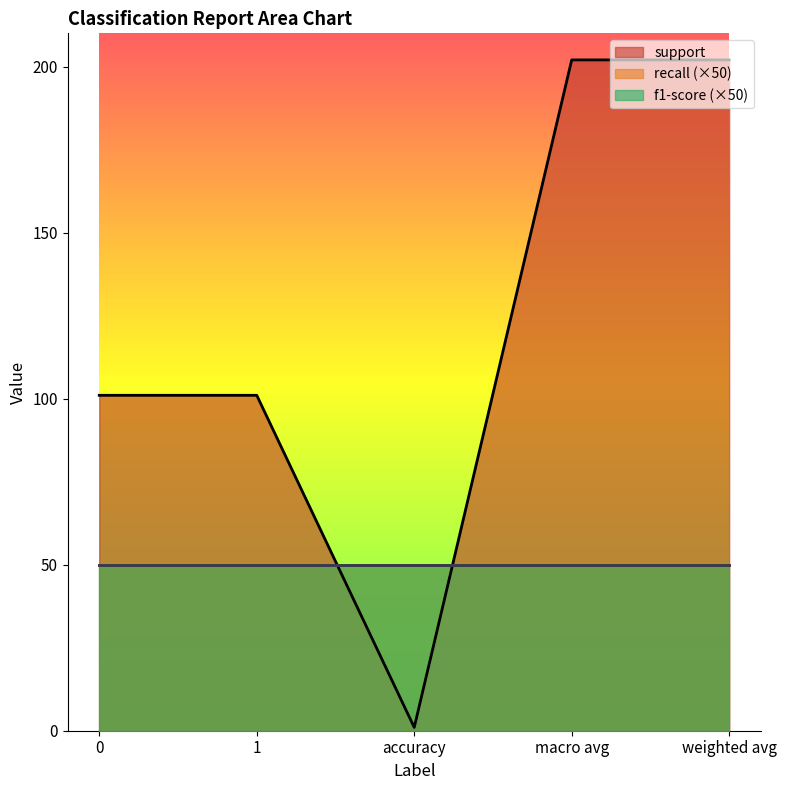

True or false: support and f1-score intersect in this chart.

False